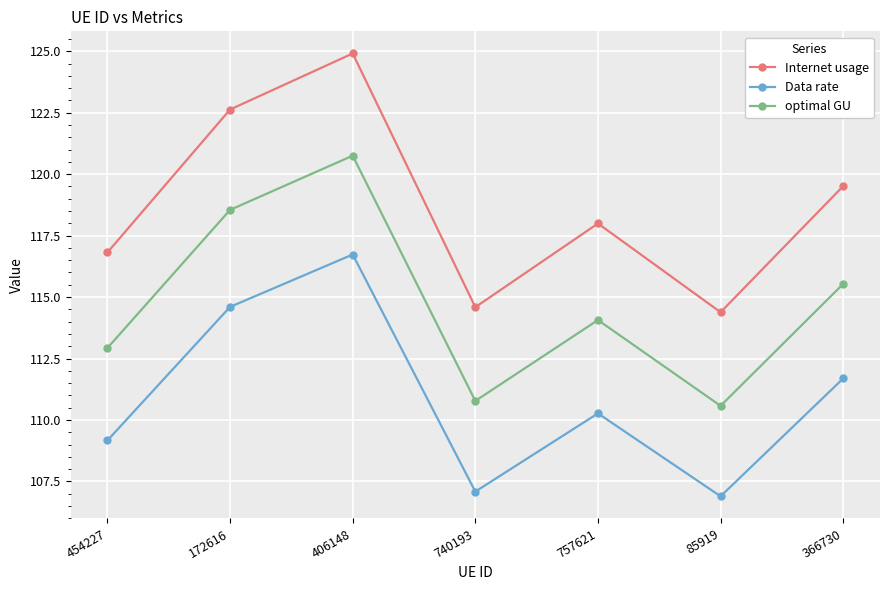

At which label does Data rate first exceed 110?

172616